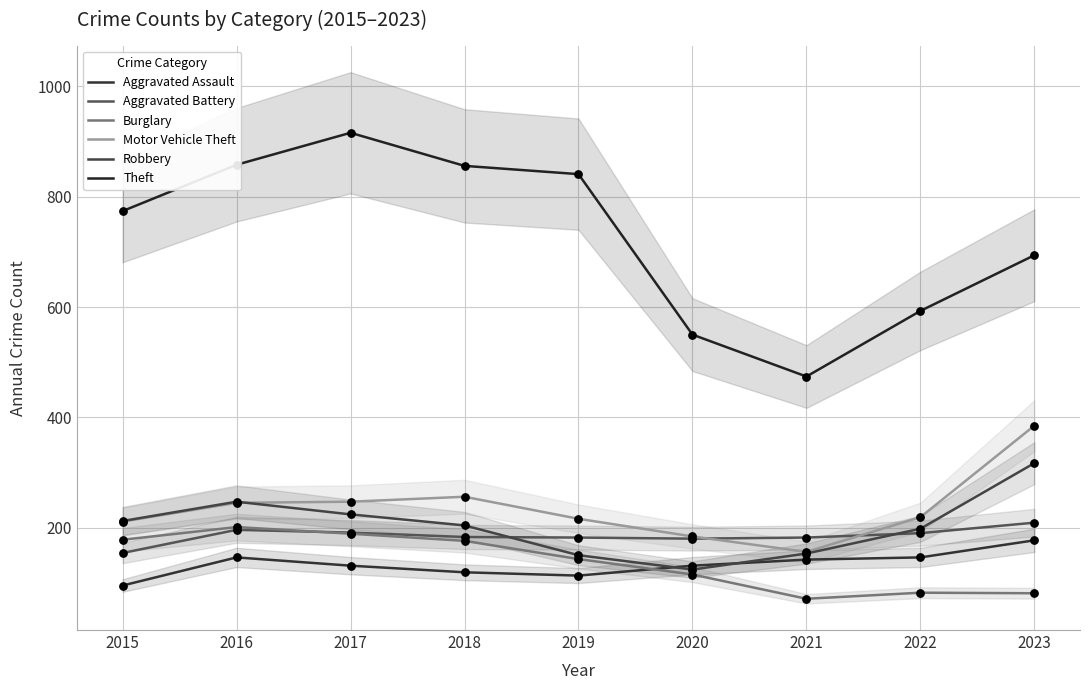

Which series reaches the minimum Y coordinate?

Burglary